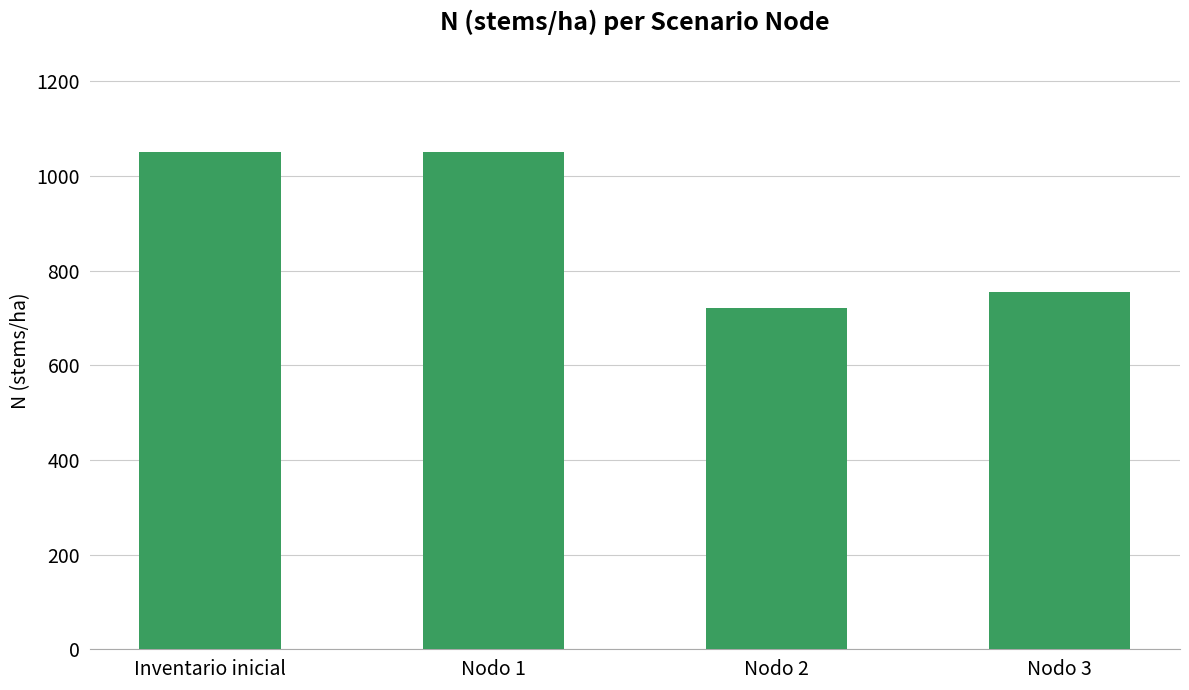

What is the greatest value displayed?

1050.4